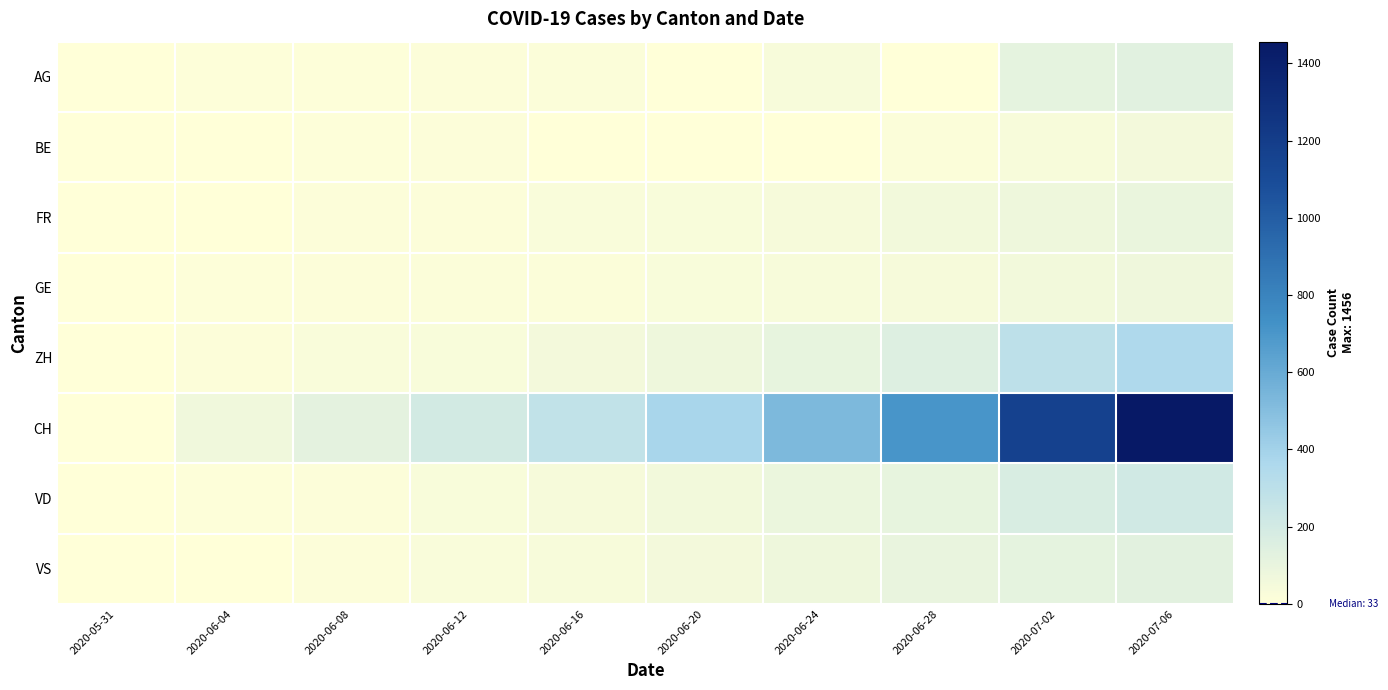

Which label corresponds to the largest value in the chart?

2020-07-06